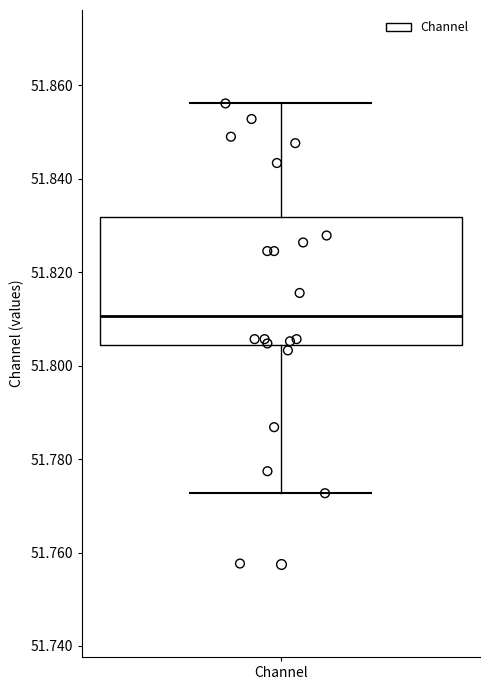

Read this box plot against the y-axis: the position of the median line, the range covered by the box, and the ends of both whiskers. The values are not printed on the chart, so give them approximately, as read against the axis.

median 51.810, box 51.804 to 51.832, whiskers 51.772 to 51.856